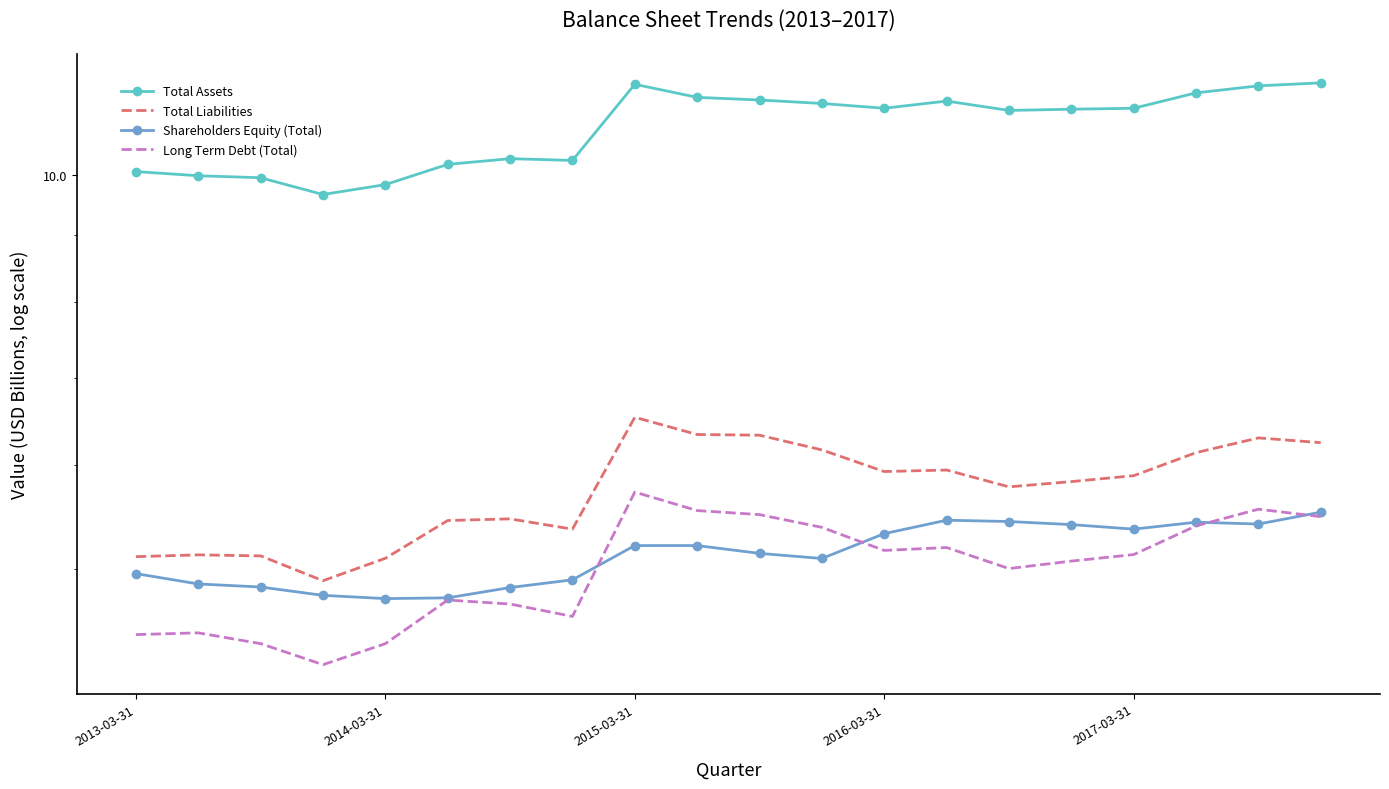

The Total Liabilities series shows 6.1 at 17. True or false?

True